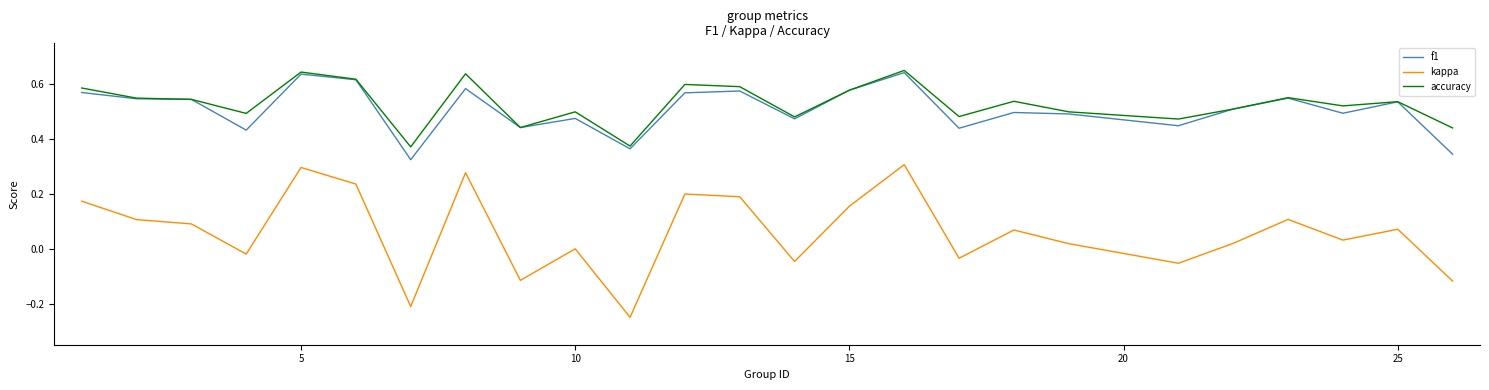

Does the chart display data point markers on the line(s)?

No